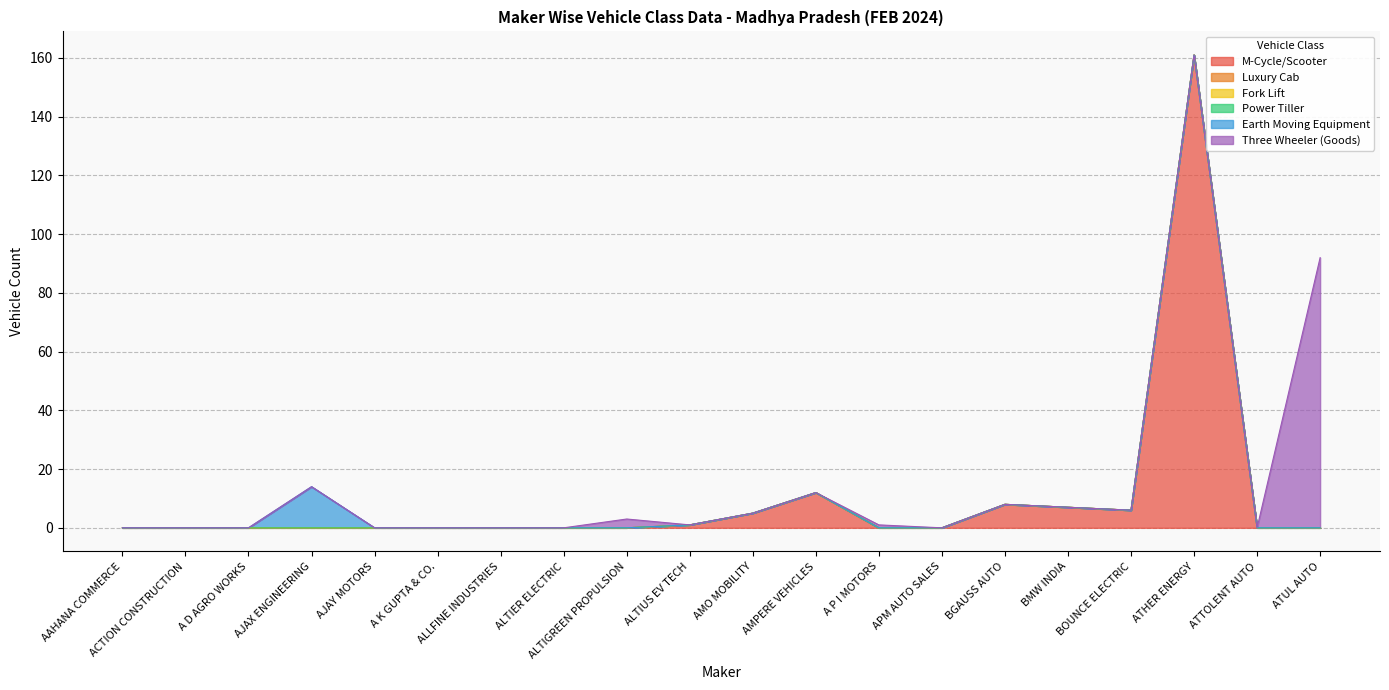

Between ALLFINE INDUSTRIES and A P I MOTORS, which series saw the biggest shift?

Three Wheeler (Goods)